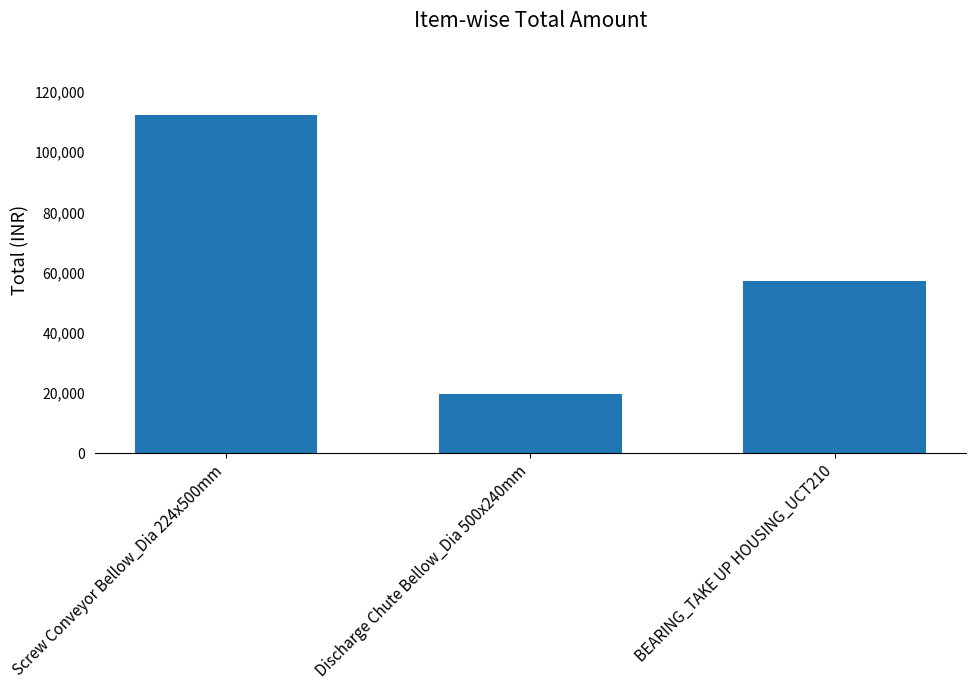

What is the difference between the maximum and second lowest values?

55040